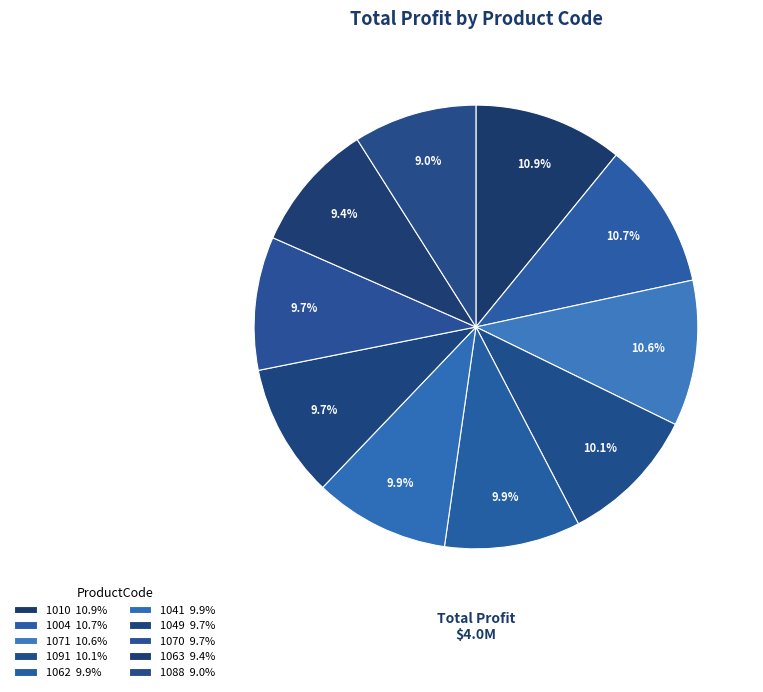

What percentage do 1091 and 1041 together represent?

20.0%